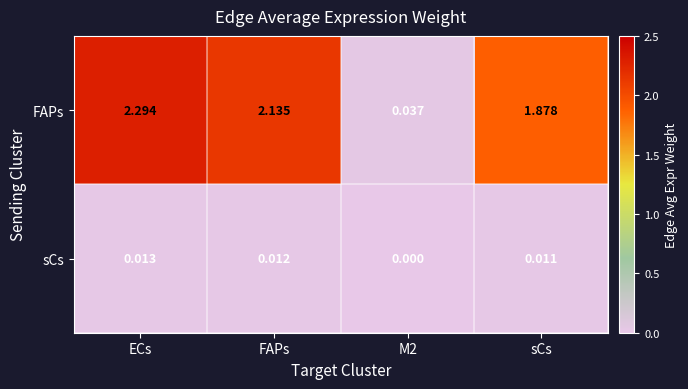

Where is FAPs nearest to the value 1?

sCs